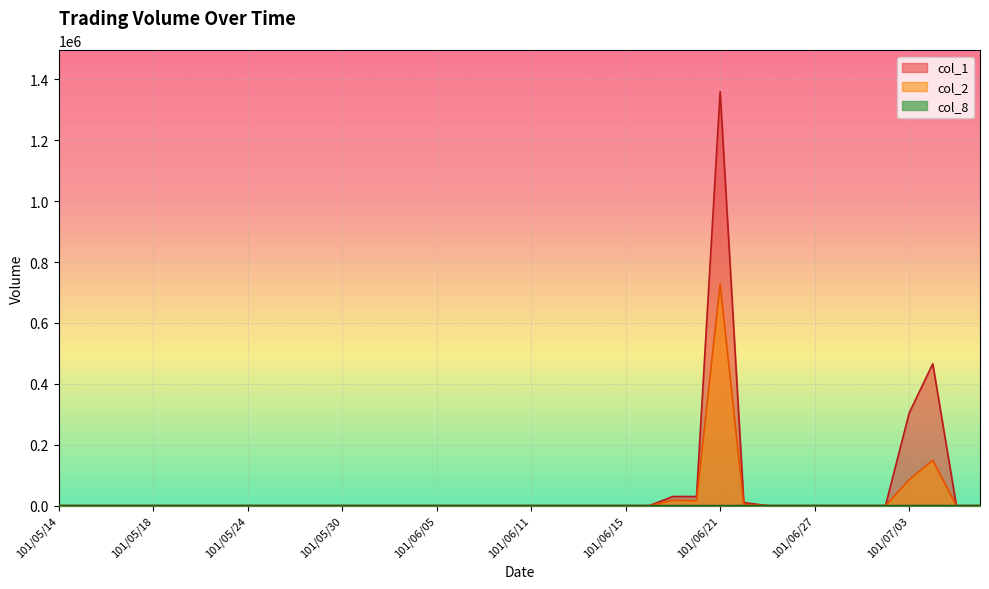

True or false: col_2 and col_8 cross at least once.

False